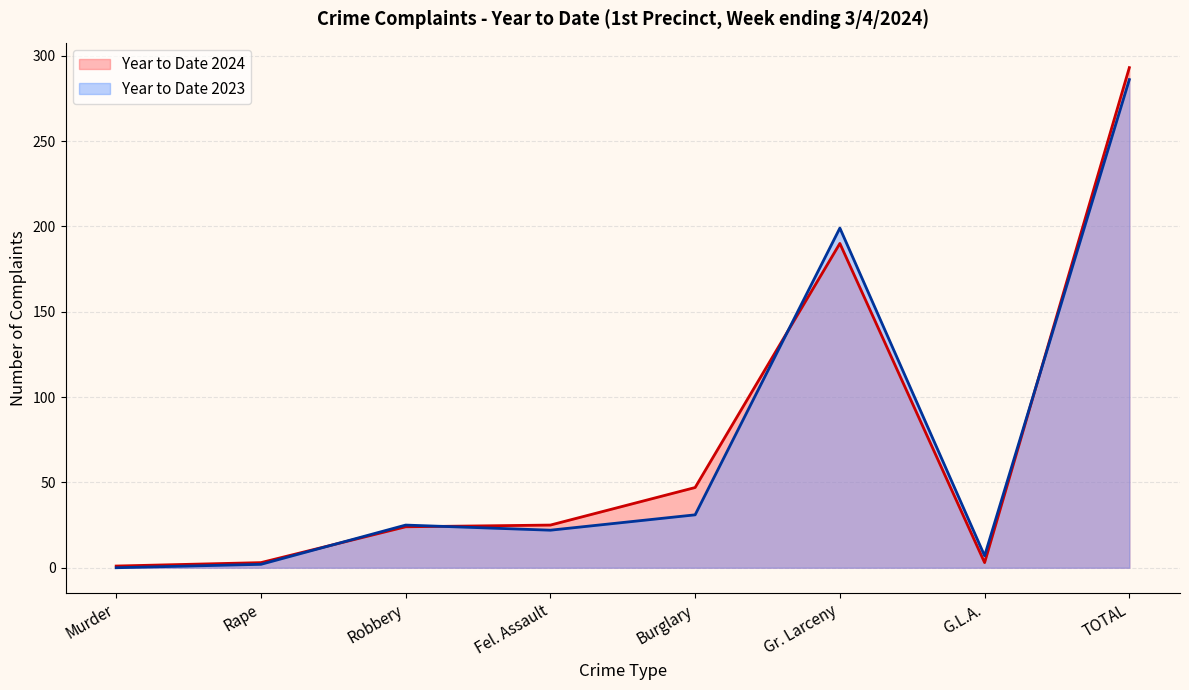

True or false: Year to Date 2024 has more than 2 interior local peaks.

False